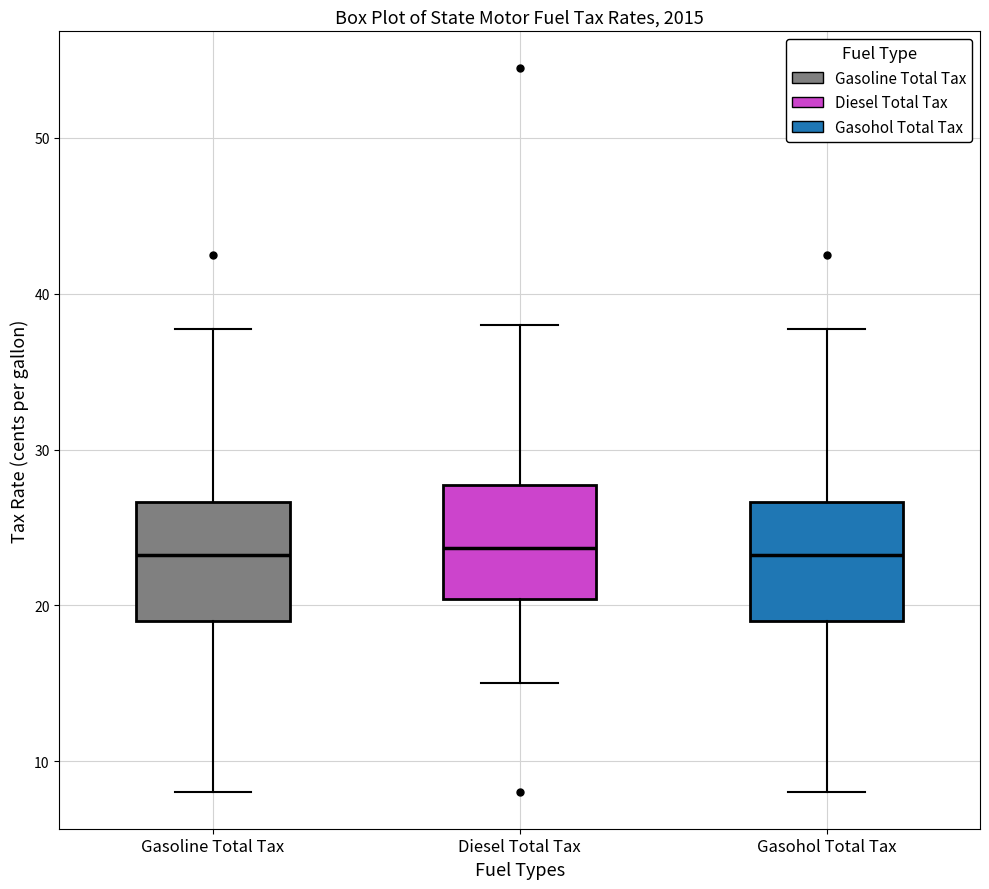

Reading left to right, read every box against the y-axis: the position of its median line, the range the box covers, and the ends of its whiskers. The values are not printed on the chart, so give them approximately, as read against the axis.

Gasoline Total Tax: median 23, box 19 to 27, whiskers 8 to 38
Diesel Total Tax: median 24, box 20 to 28, whiskers 15 to 38
Gasohol Total Tax: median 23, box 19 to 27, whiskers 8 to 38